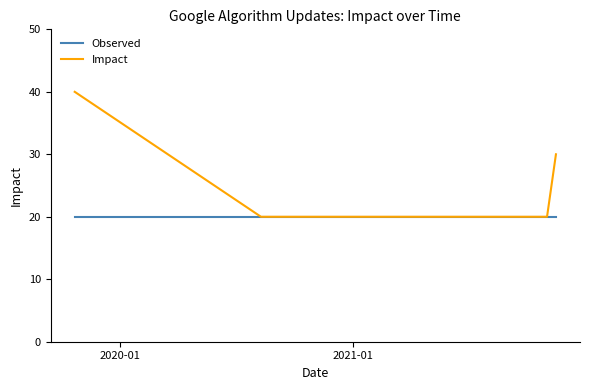

The value of Observed at 2021-01 is 20. True or false?

True